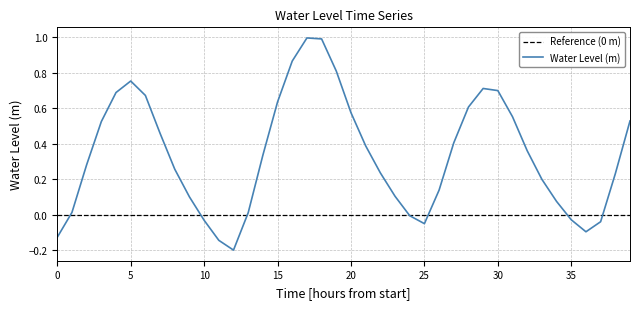

Which series has the widest spread of values?

Water Level (m)